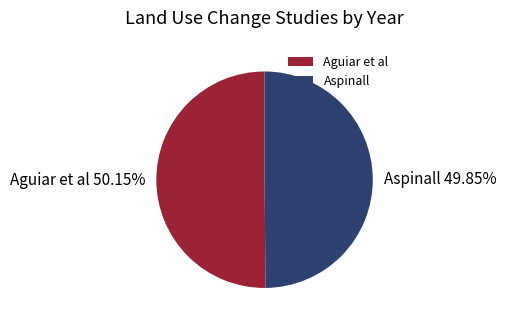

Approximately how many times larger is the value at Aspinall compared to Aguiar et al?

1.0